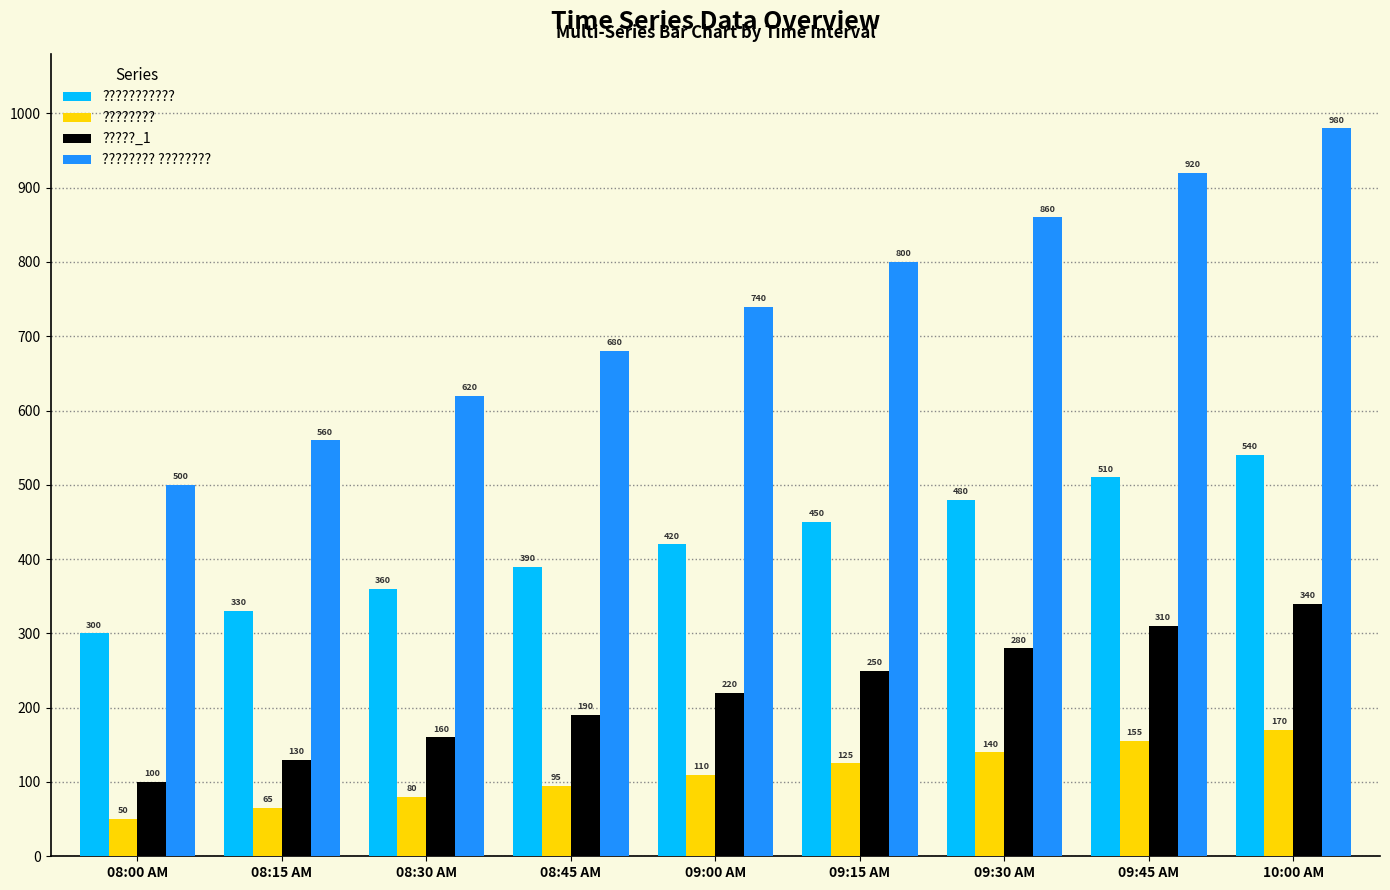

Reading left to right, extract all data points from this chart.

???????????: 300	330	360	390	420	450	480	510	540
????????: 50	65	80	95	110	125	140	155	170
?????_1: 100	130	160	190	220	250	280	310	340
???????? ????????: 500	560	620	680	740	800	860	920	980